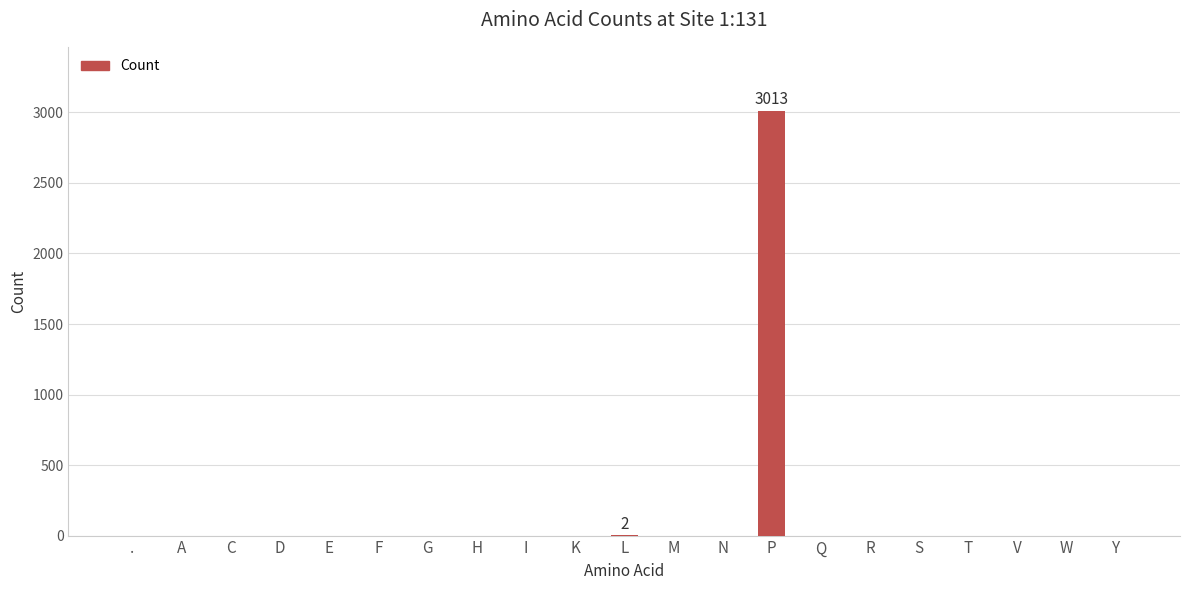

Are the bars horizontal?

No